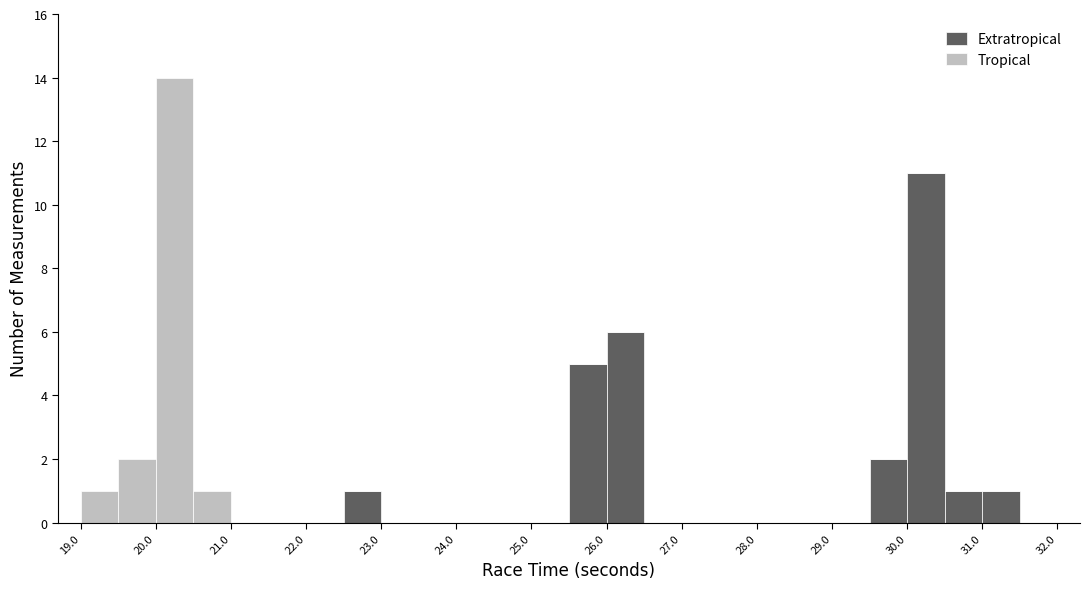

Reading left to right, list every stacked bar in this chart as the range it spans on the x-axis followed by its total height. The values are not printed on the chart, so give them approximately, as read against the axis.

19.0 to 19.5: 1
19.5 to 20.0: 2
20.0 to 20.5: 14
20.5 to 21.0: 1
21.0 to 21.5: 0
21.5 to 22.0: 0
22.0 to 22.5: 0
22.5 to 23.0: 1
23.0 to 23.5: 0
23.5 to 24.0: 0
24.0 to 24.5: 0
24.5 to 25.0: 0
25.0 to 25.5: 0
25.5 to 26.0: 5
26.0 to 26.5: 6
26.5 to 27.0: 0
27.0 to 27.5: 0
27.5 to 28.0: 0
28.0 to 28.5: 0
28.5 to 29.0: 0
29.0 to 29.5: 0
29.5 to 30.0: 2
30.0 to 30.5: 11
30.5 to 31.0: 1
31.0 to 31.5: 1
31.5 to 32.0: 0